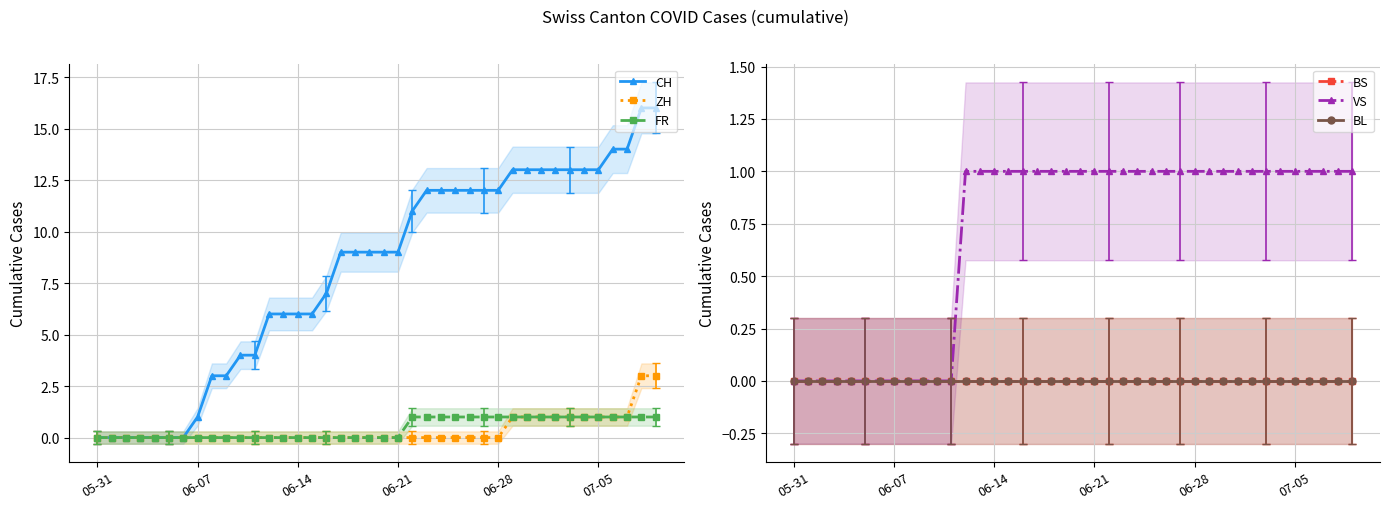

True or false: FR and BS cross at least once.

False